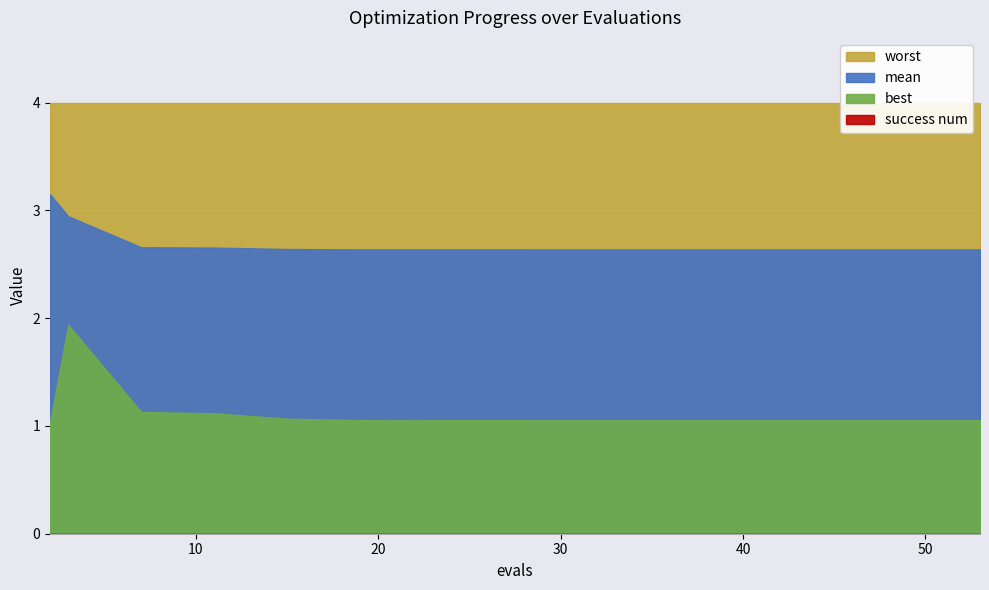

What is the minimum value for best?

1.0